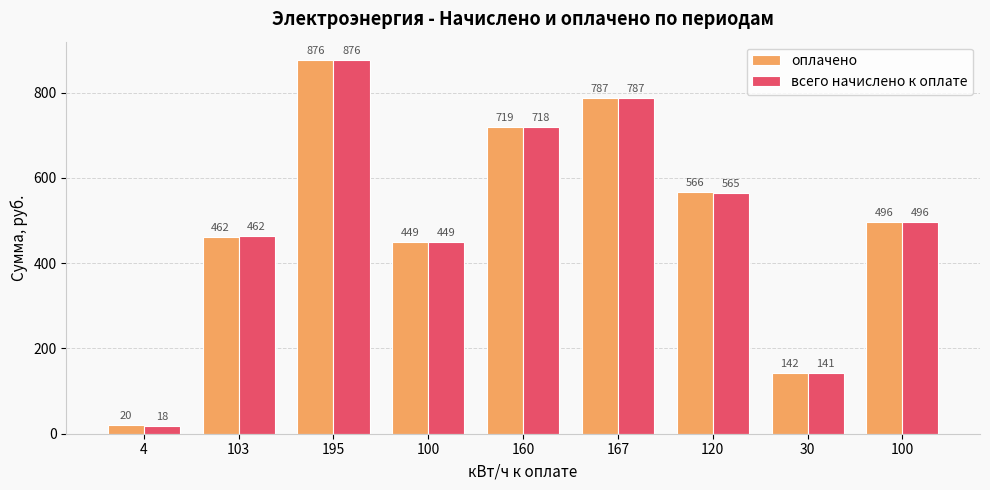

How many groups of bars are there?

9